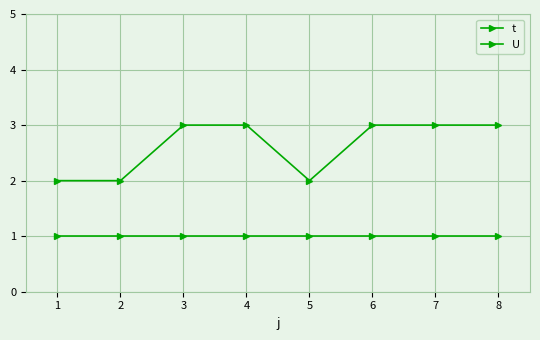

True or false: U has more than 2 interior local peaks.

False